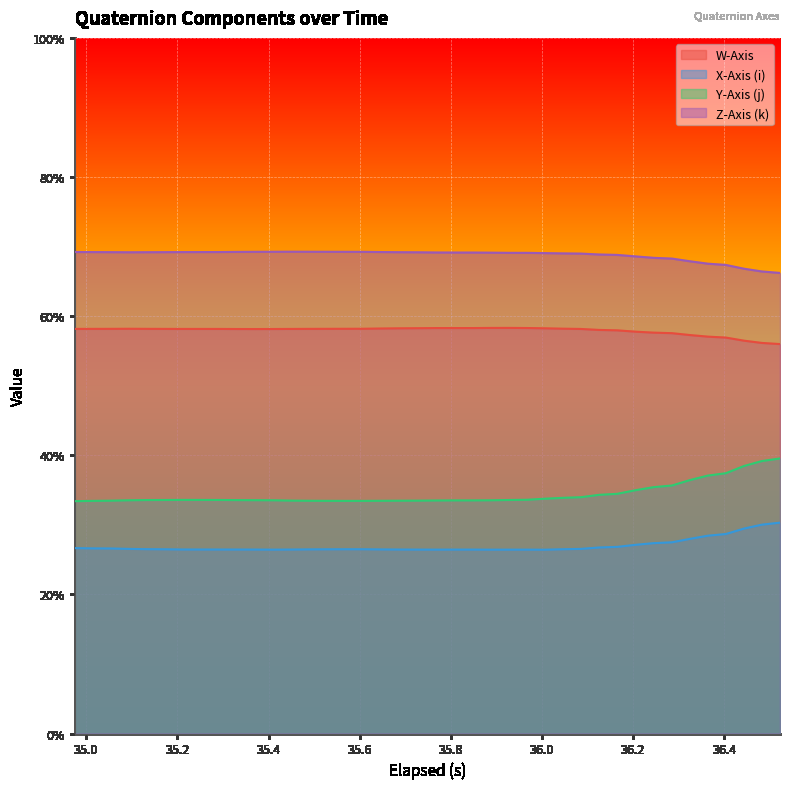

What is the maximum value shown in the chart?

0.7